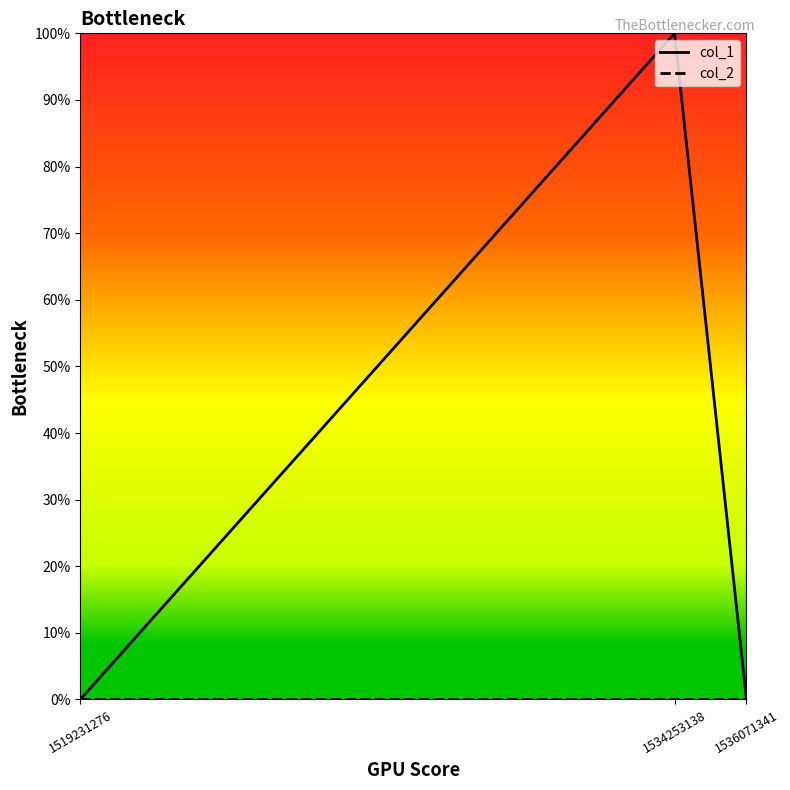

Does the chart have visible grid lines?

No